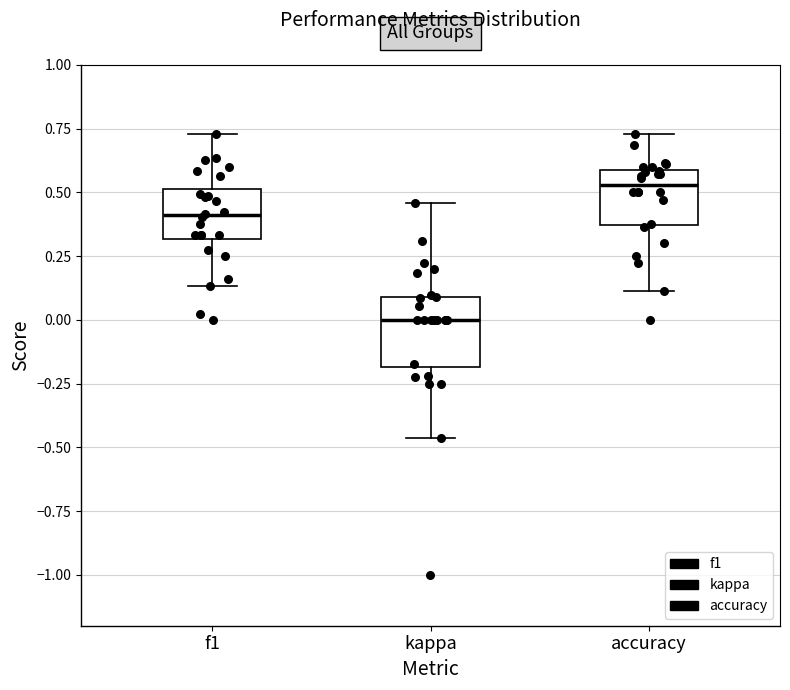

Reading left to right, transcribe this box plot: for each box, give where its median line is, the range the box spans, and where its two whiskers end, as read against the y-axis. The values are not printed on the chart, so give them approximately, as read against the axis.

f1: median 0.40, box 0.30 to 0.50, whiskers 0.15 to 0.75
kappa: median 0.00, box -0.20 to 0.10, whiskers -0.45 to 0.45
accuracy: median 0.55, box 0.35 to 0.60, whiskers 0.10 to 0.75